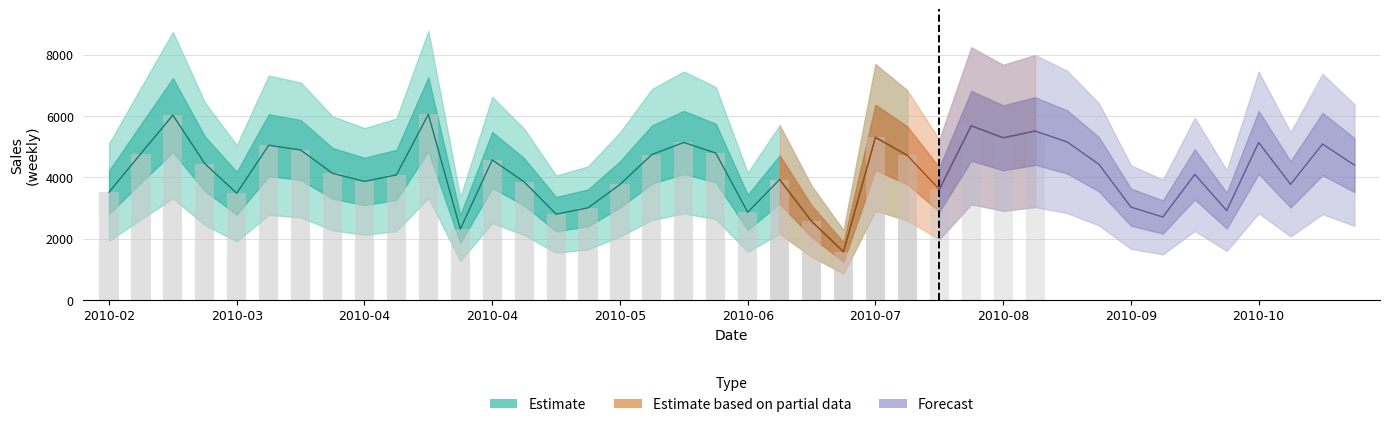

Read the value at 2010-04-09.

4080.5